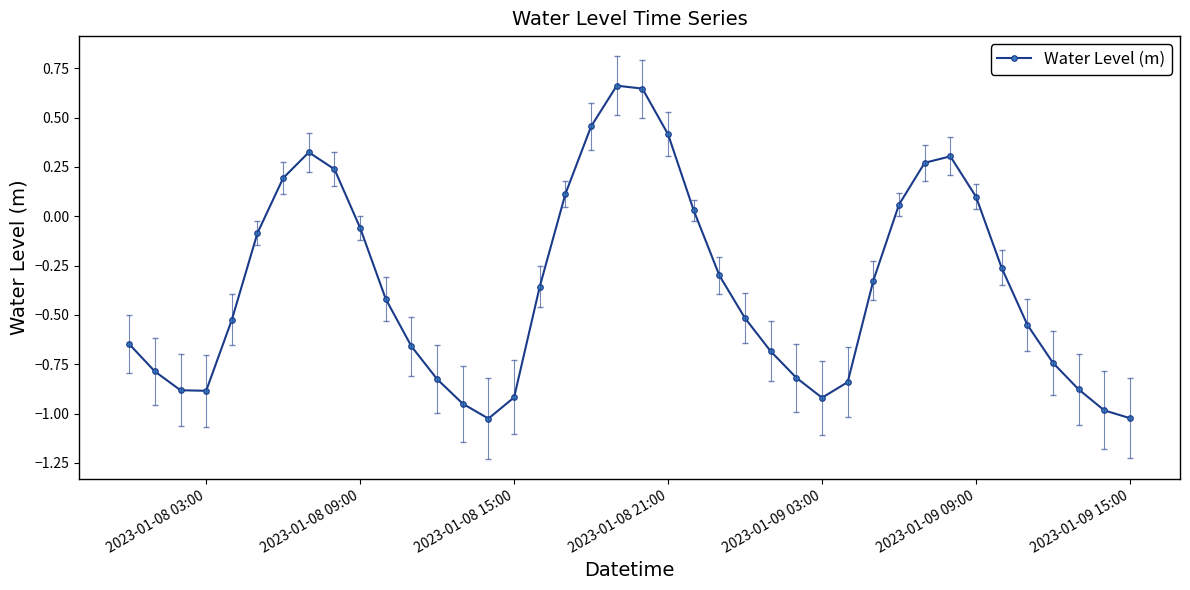

How many points are higher than both their immediate neighbors (excluding endpoints)?

3